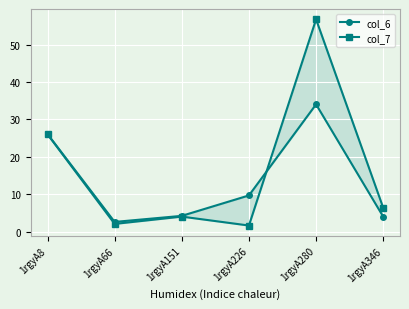

How many intersections are there between col_7 and col_6?

1